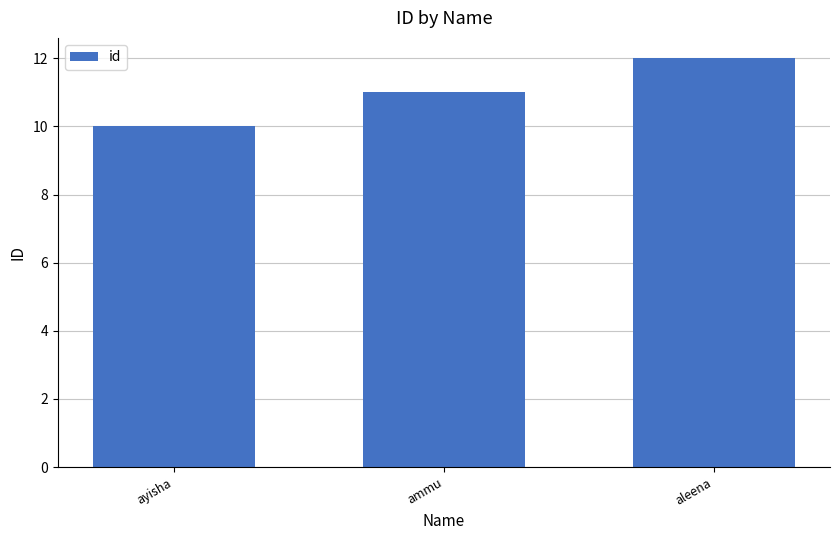

Reading left to right, transcribe all the data shown in this chart.

ayisha=10	ammu=11	aleena=12